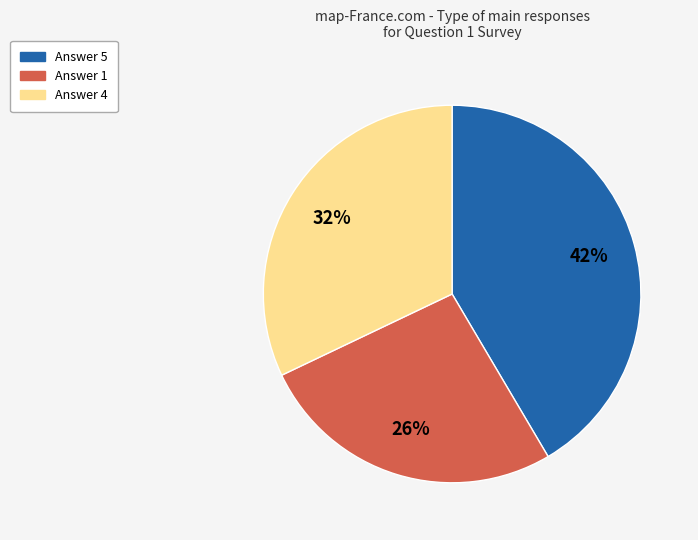

Is there any slice that represents more than half of the pie?

No